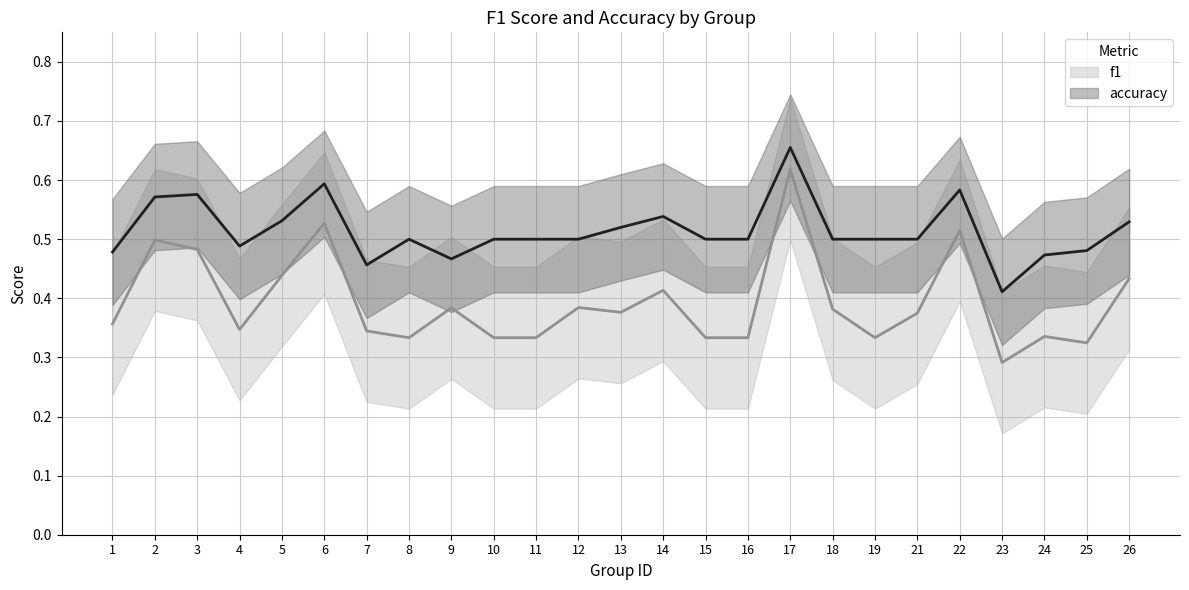

Is it true that f1 equals 1.1 at 17?

False